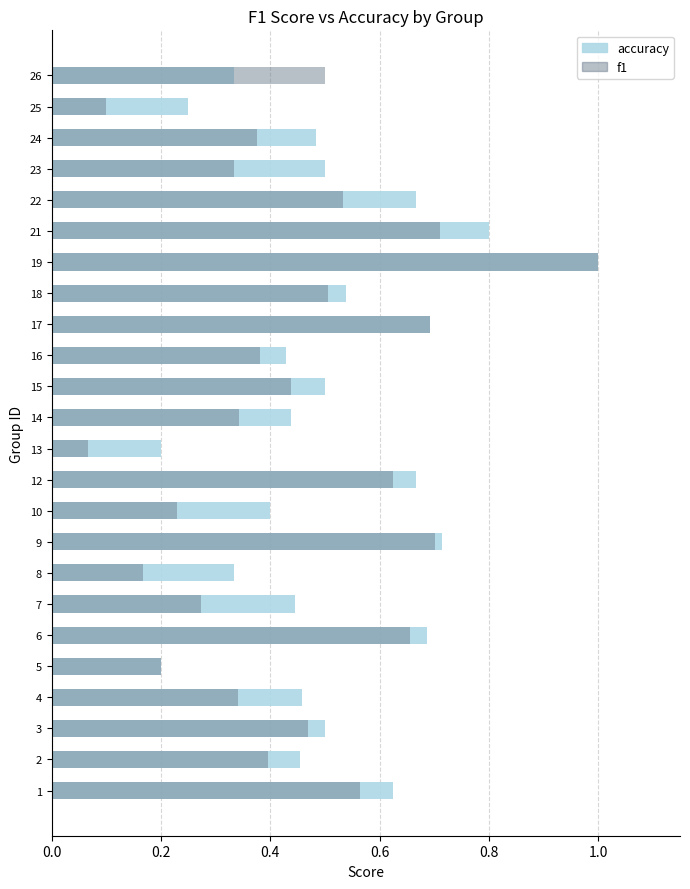

How many series are shown in this chart?

2